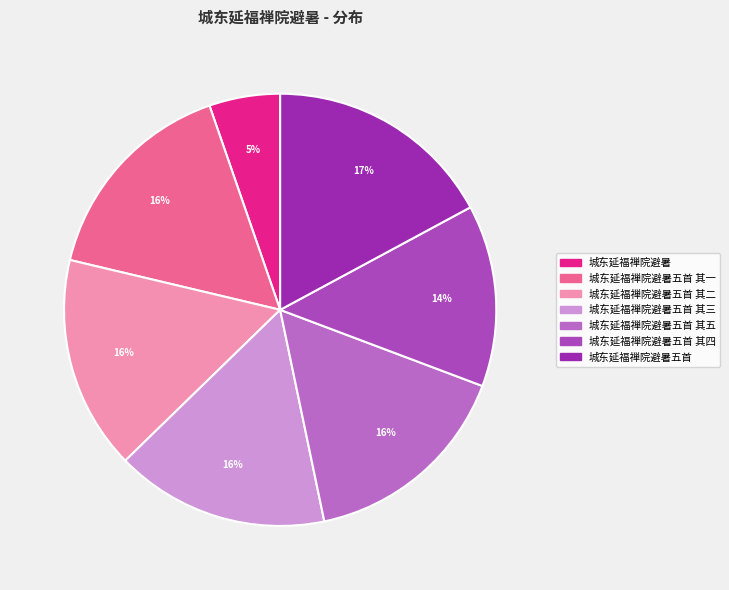

What percentage is NOT represented by 城东延福禅院避暑五首?

82.9%